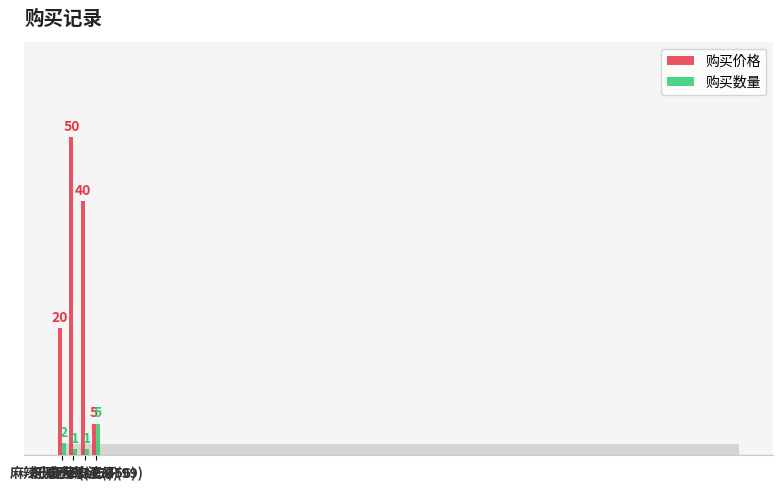

The value of 购买数量 at 麻辣小王子(123) is 4. True or false?

False